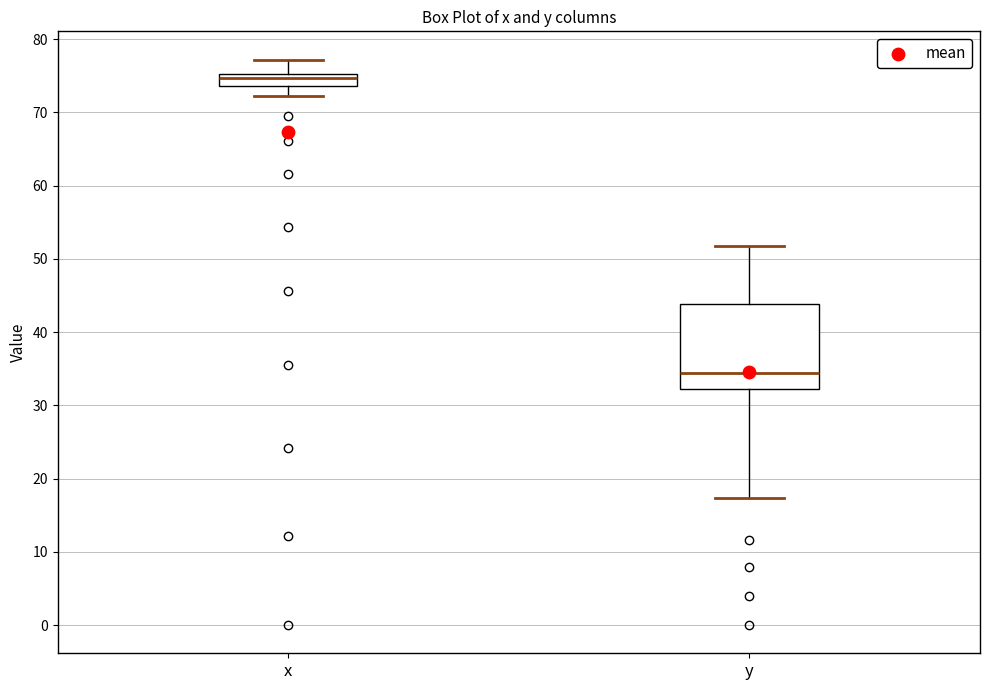

Reading left to right, read every box against the y-axis: the position of its median line, the range the box covers, and the ends of its whiskers. The values are not printed on the chart, so give them approximately, as read against the axis.

x: median 75 (just below the box's upper edge), box 74 to 75, whiskers 72 to 77
y: median 34, box 32 to 44, whiskers 17 to 52